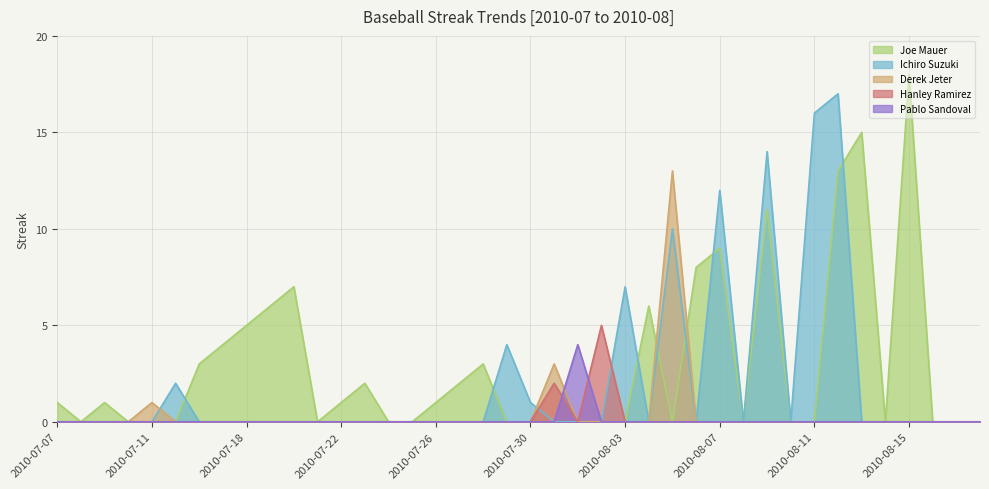

How many interior local peaks does the Ichiro Suzuki series have?

7